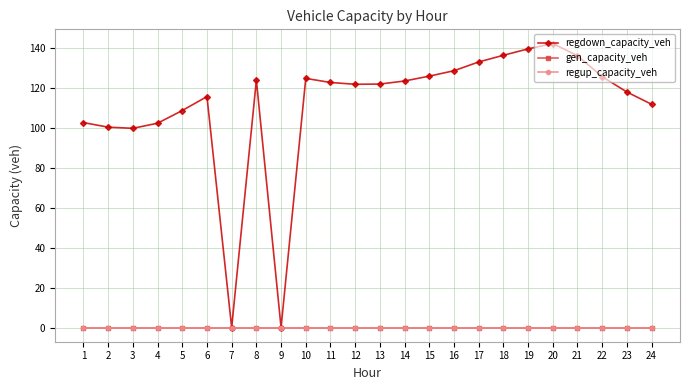

Is this an area chart (filled region under the line)?

No